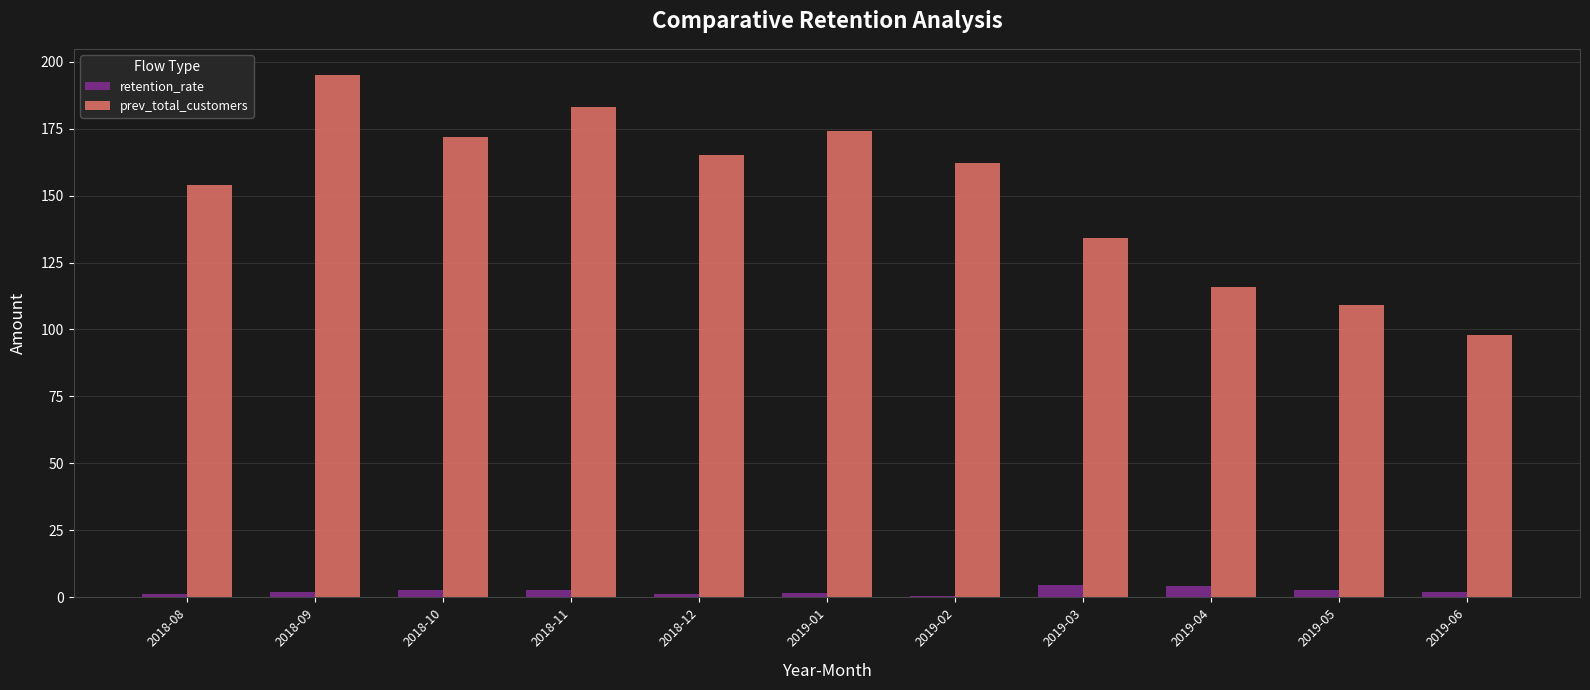

How many bars are there in total?

22